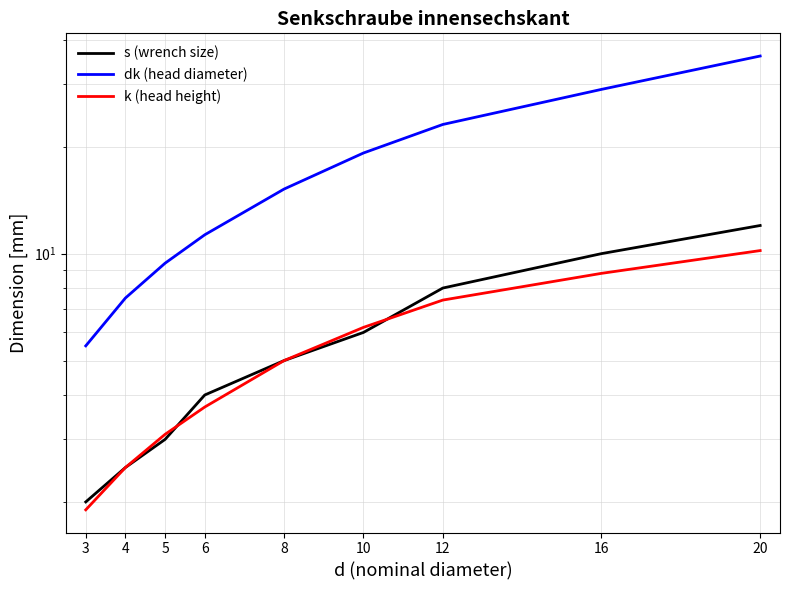

Which label corresponds to the largest value in the chart?

20